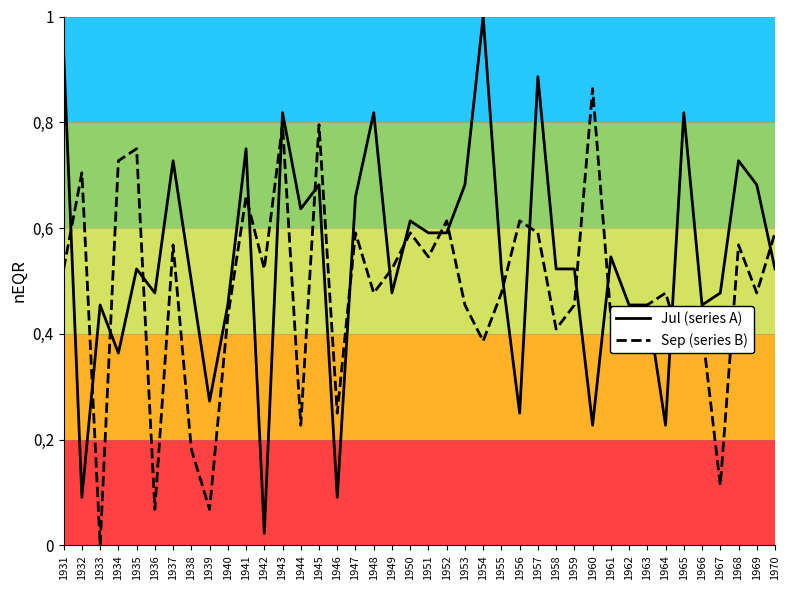

What is the difference between the maximum and second lowest values in the Jul (series A) series?

0.9